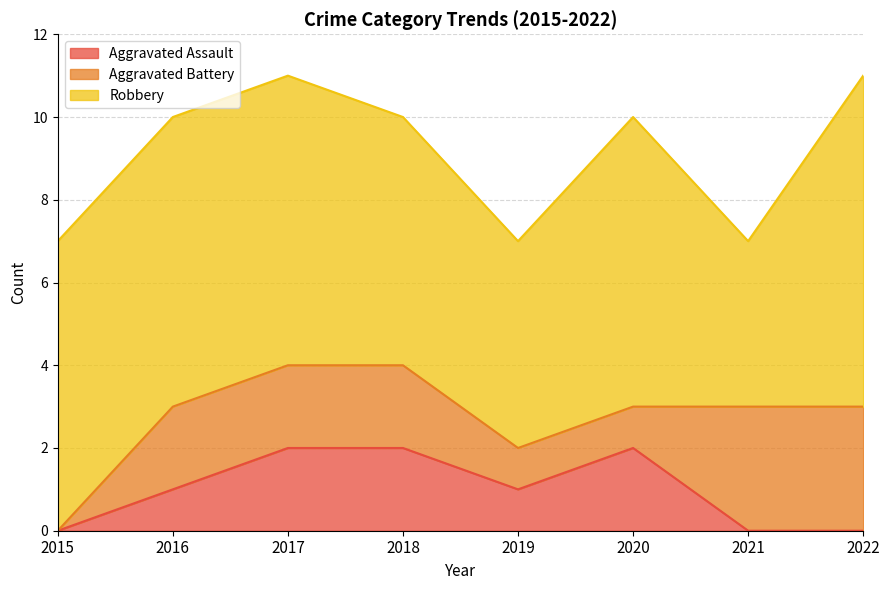

True or false: Aggravated Assault has more than 1 points higher than both neighbors.

False